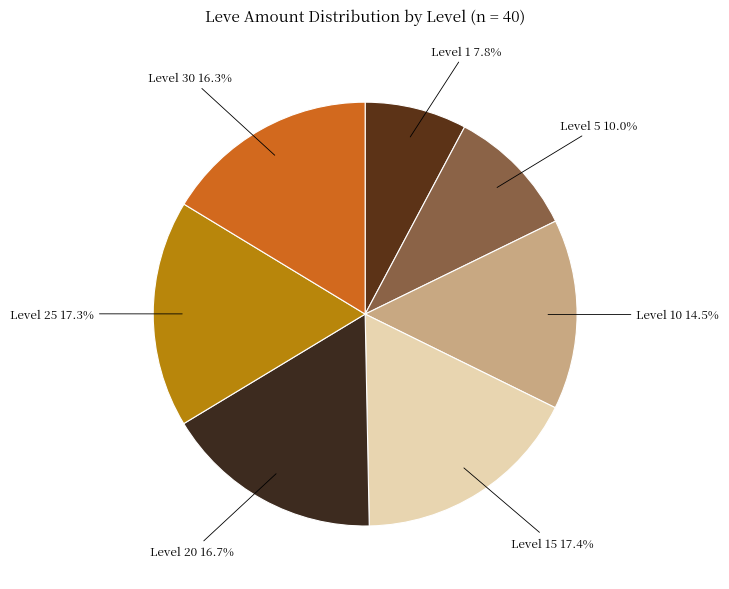

How many slices are in this pie chart?

7